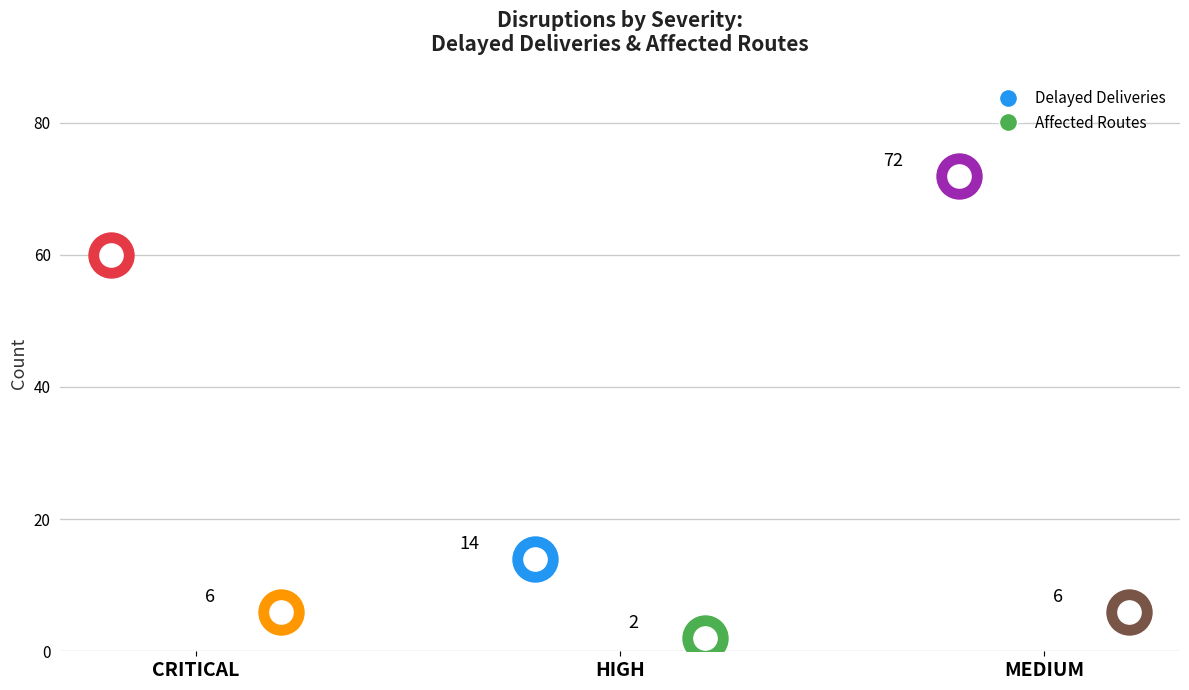

What is the total value across all series at HIGH?

16